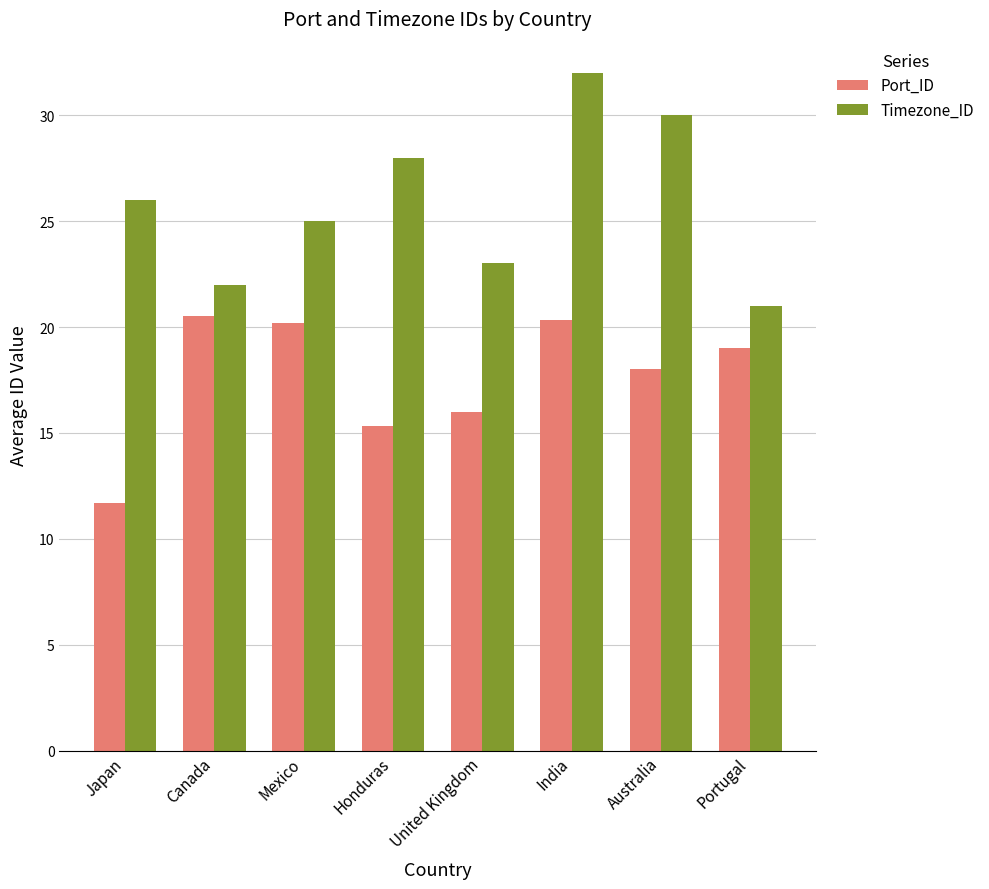

Which series has the widest spread of values?

Timezone_ID